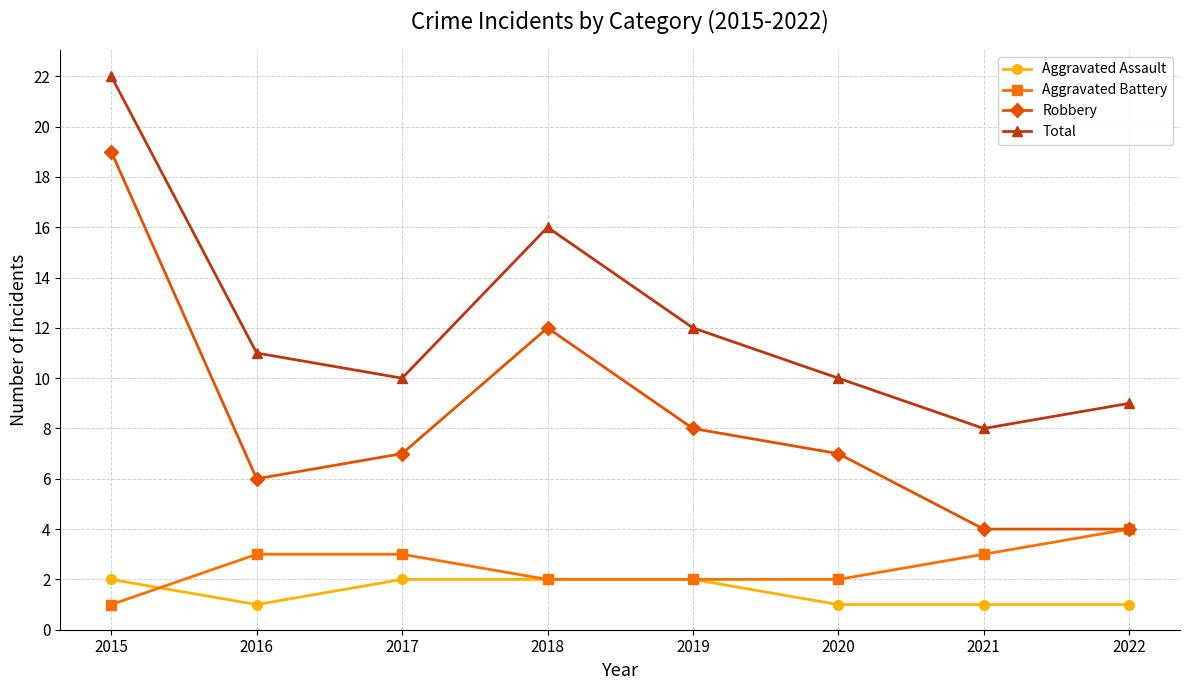

What is the minimum value shown in the chart?

1